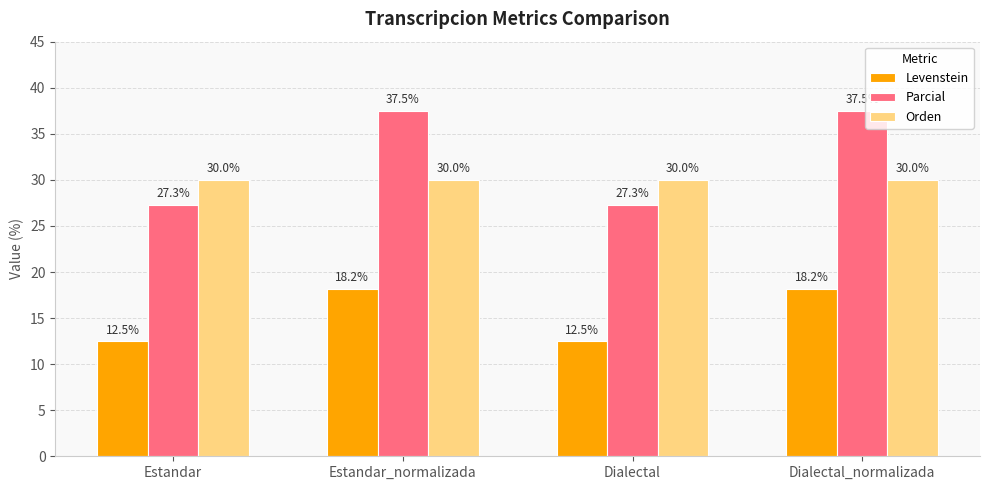

What is the smallest value displayed?

12.5